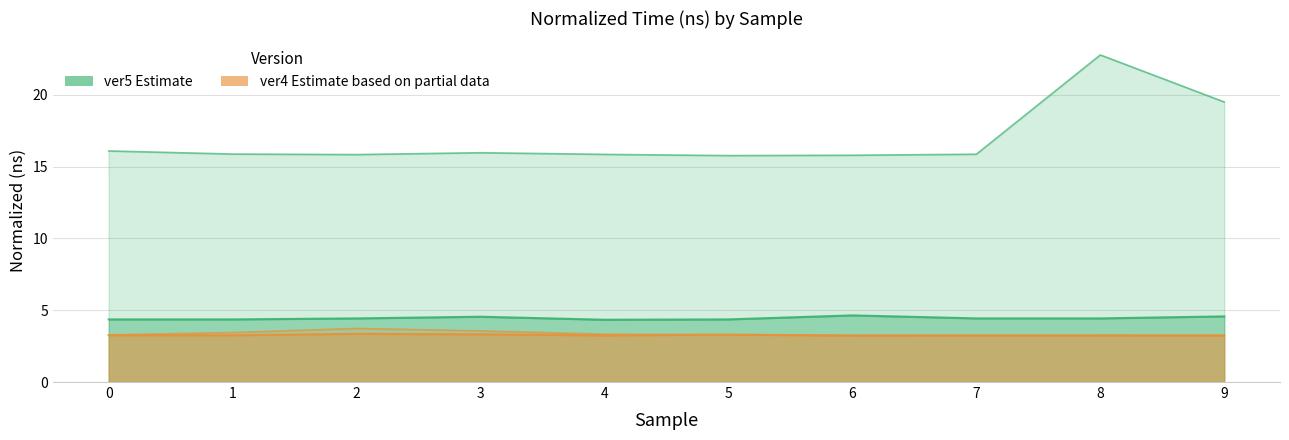

At which label does ver4_d_upper reach its peak?

2